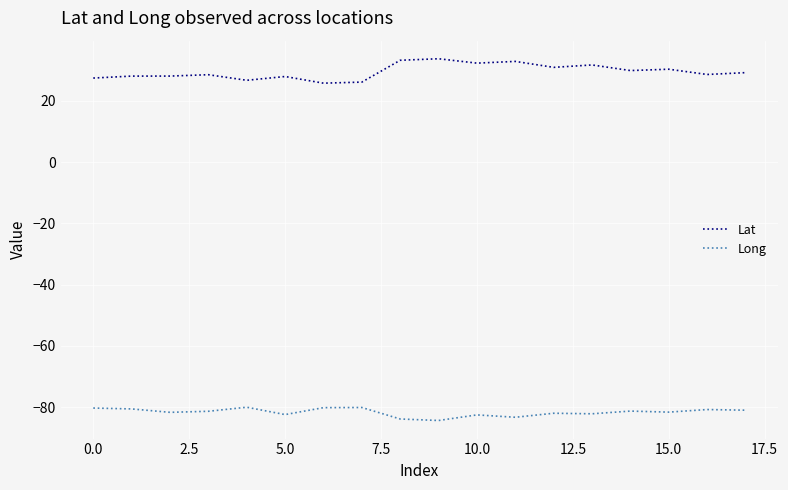

What is the difference between the second highest and minimum values in the Long series?

4.2